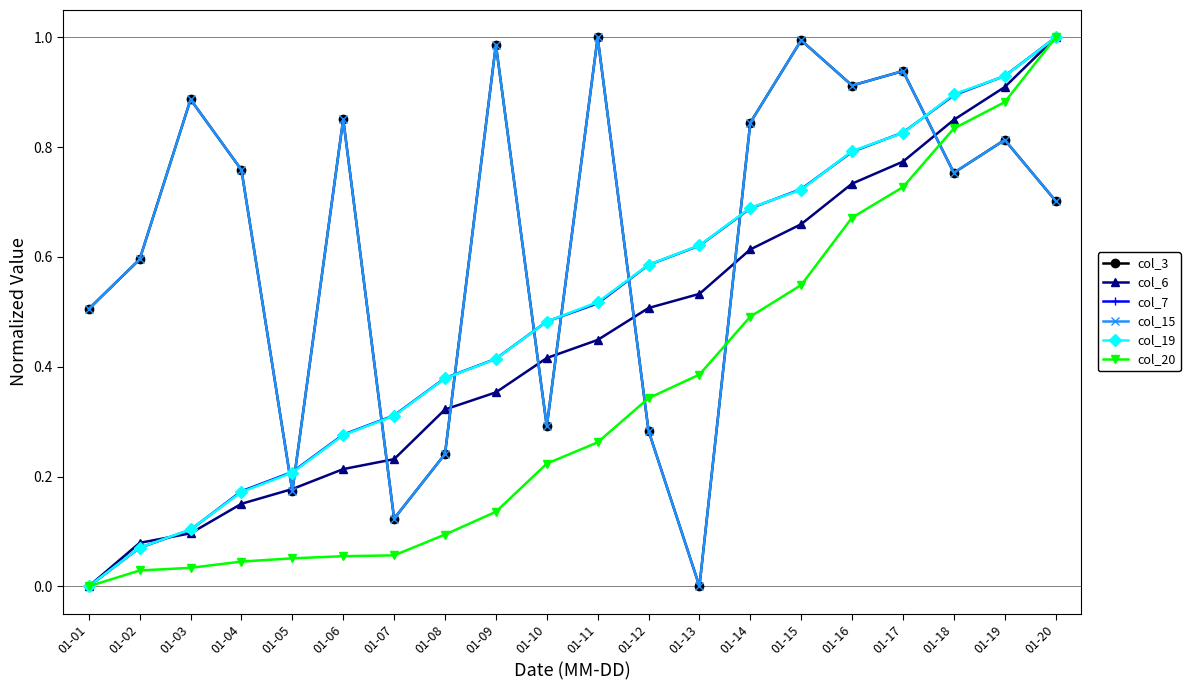

What is the spread (max minus min) of values at 01-04?

0.7